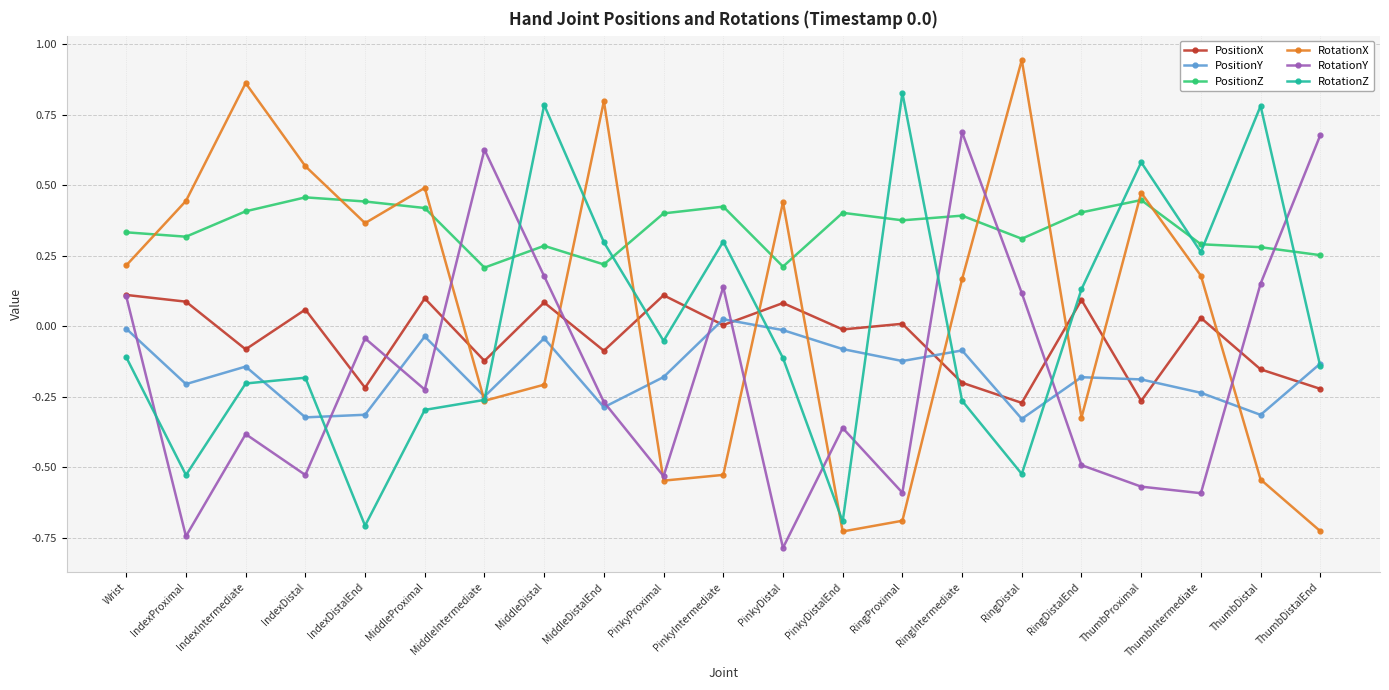

True or false: PositionX and RotationY cross at least once.

True